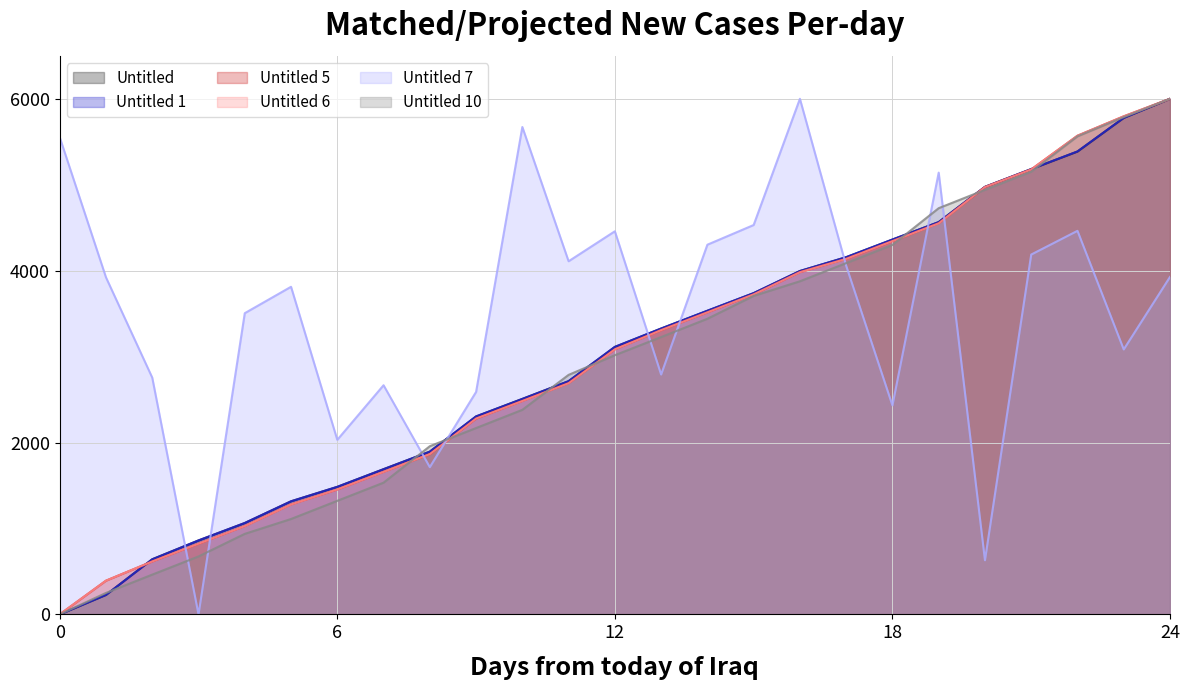

True or false: Untitled has more than 0 points higher than both neighbors.

False